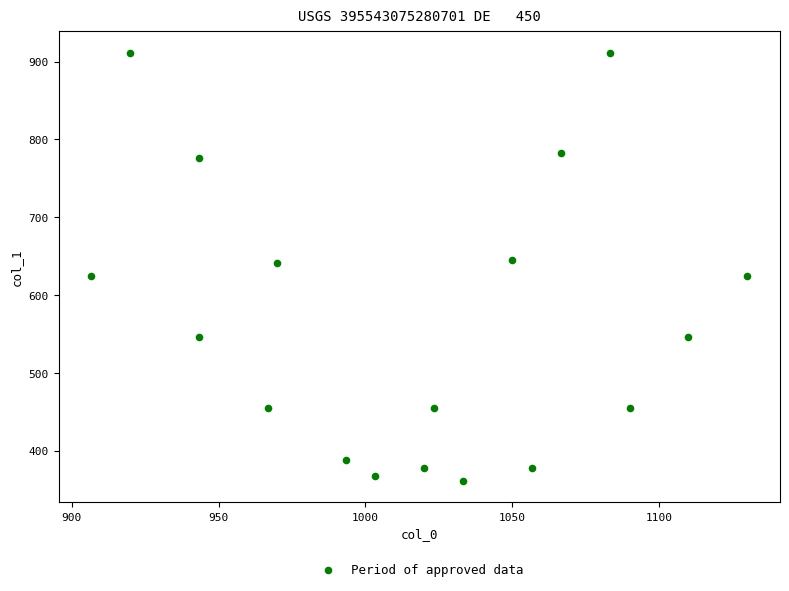

What is the range of X values (max minus min)?

223.3